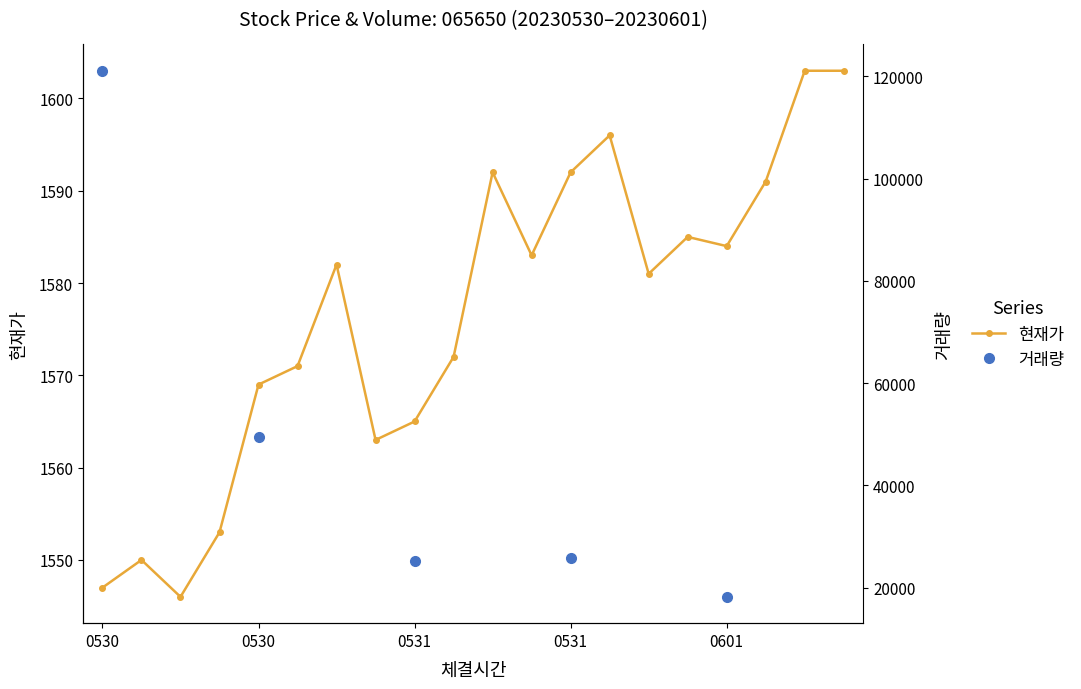

What is the change in value from 20230531110000 to 20230601140000?

+31